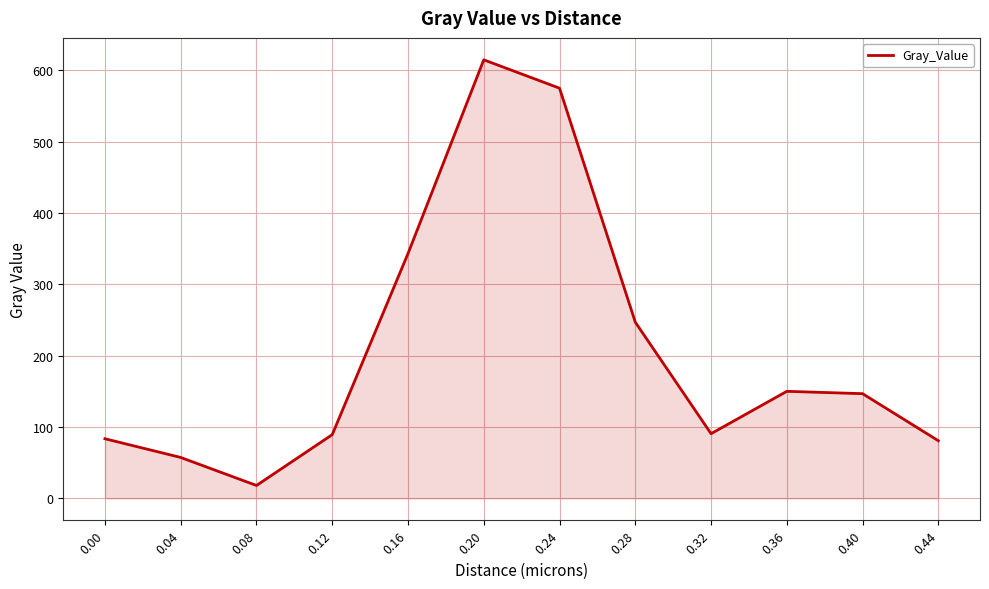

What is the difference between the second highest and second lowest values?

517.5